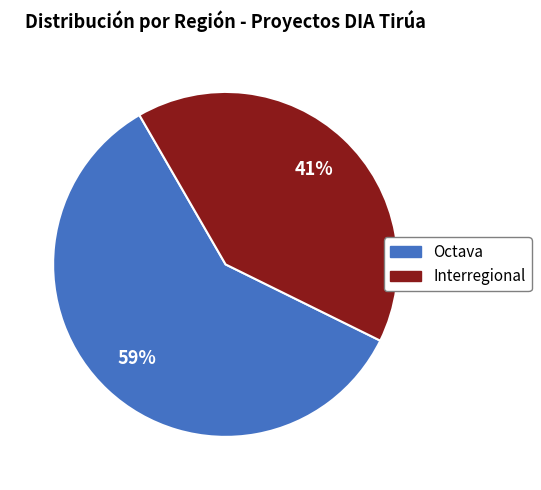

What is the majority slice?

Octava